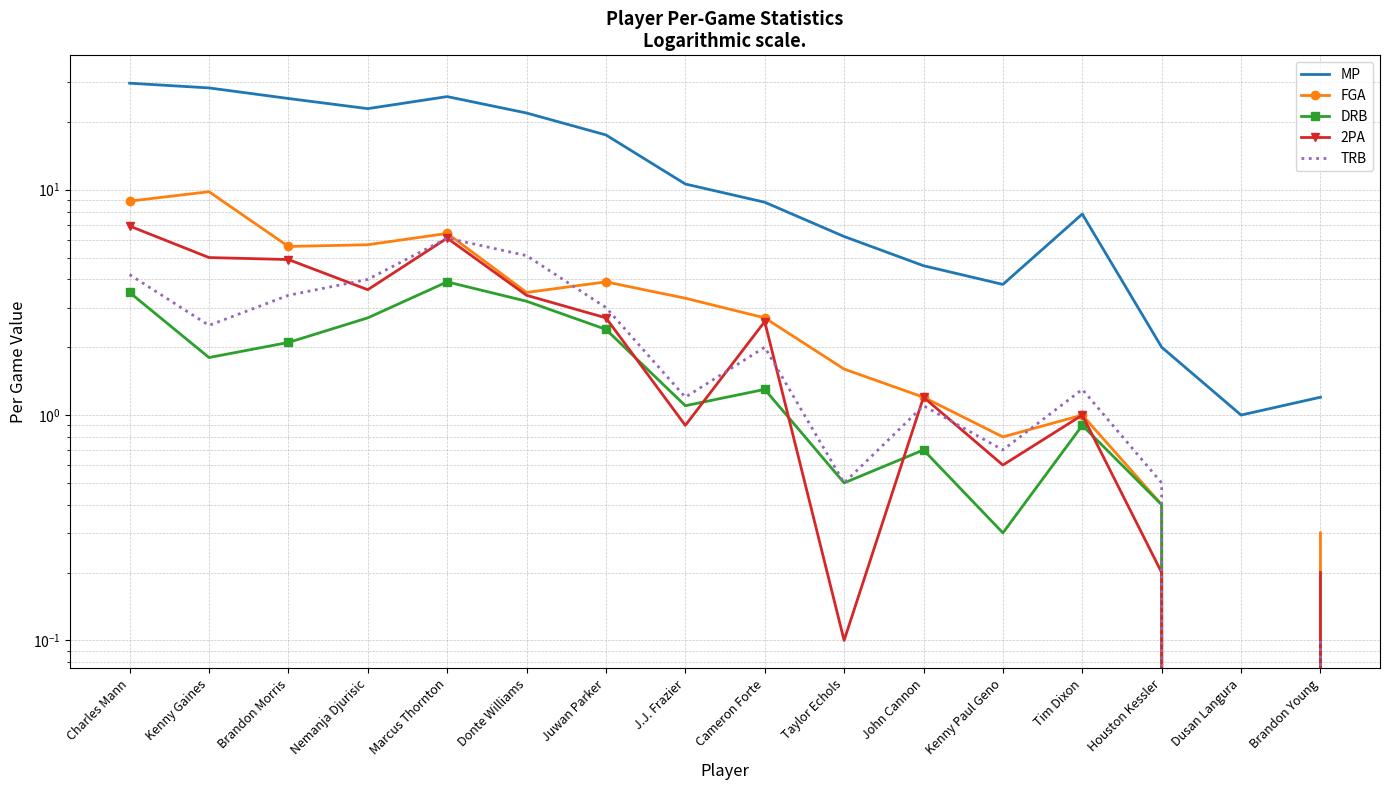

At which label is FGA closest to 4?

Juwan Parker